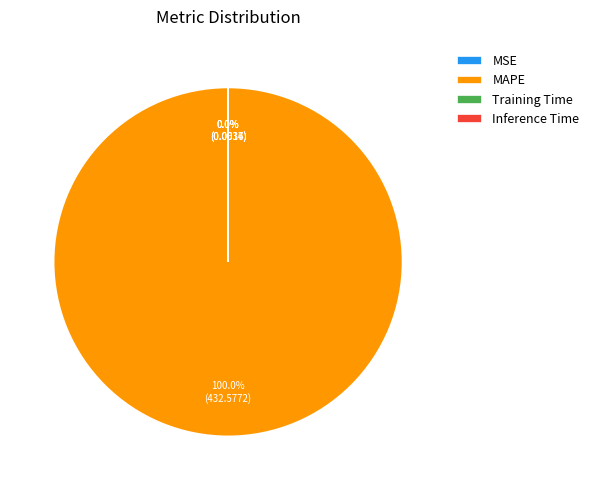

Which category accounts for the majority?

MAPE